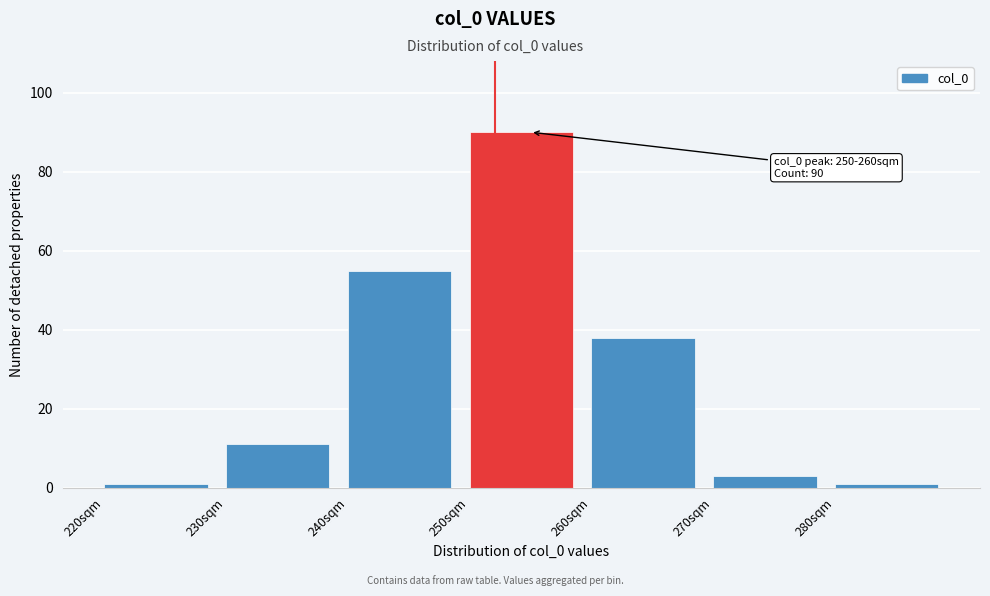

Which range on the x-axis has the tallest bar?

250 to 260